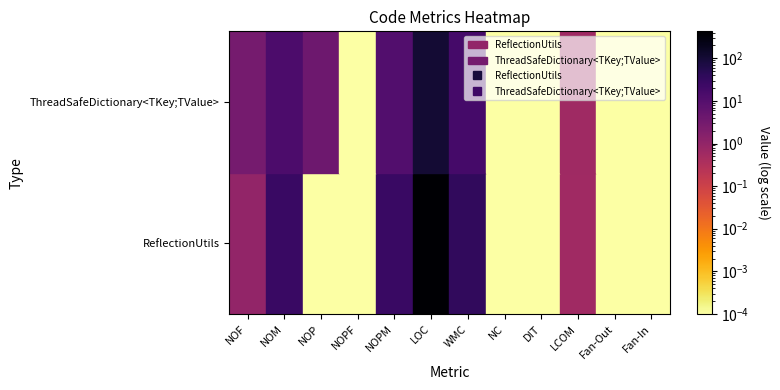

What is the average value of the ReflectionUtils series?

43.5